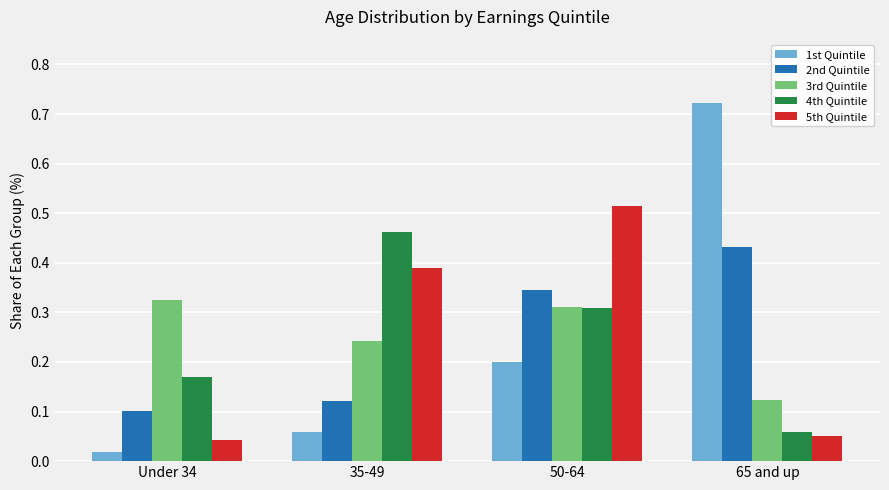

How many 4th Quintile values are between 0 and 1?

4